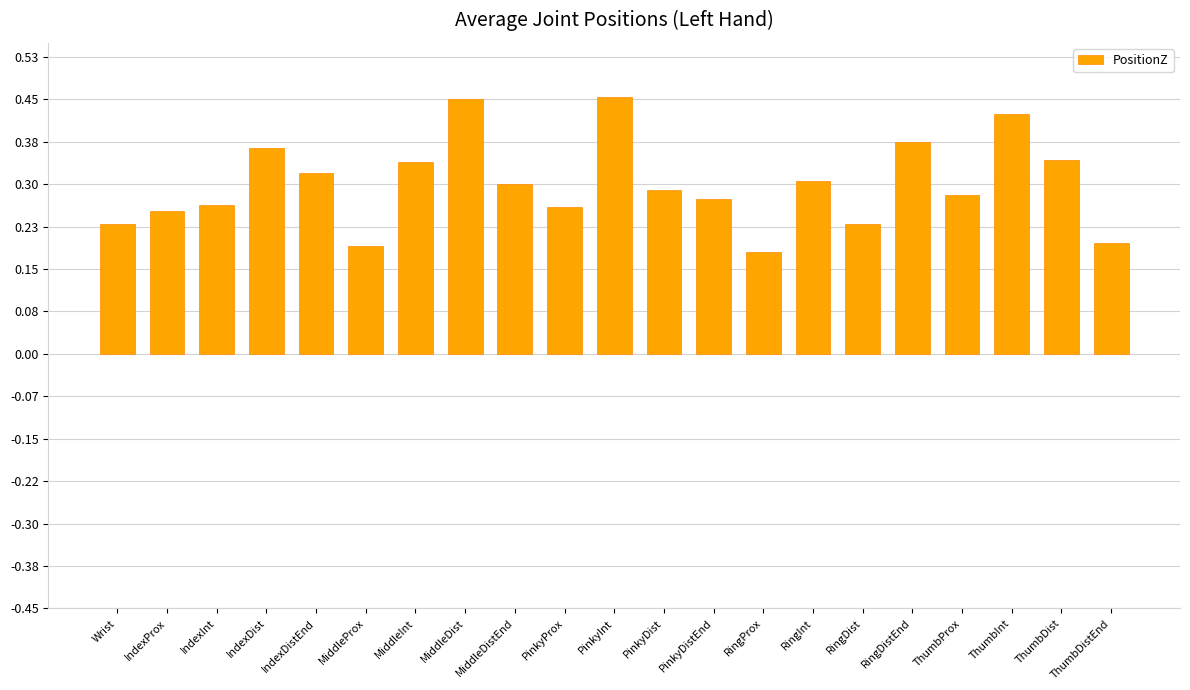

Is it true that the value at ThumbInt is 0.7?

False